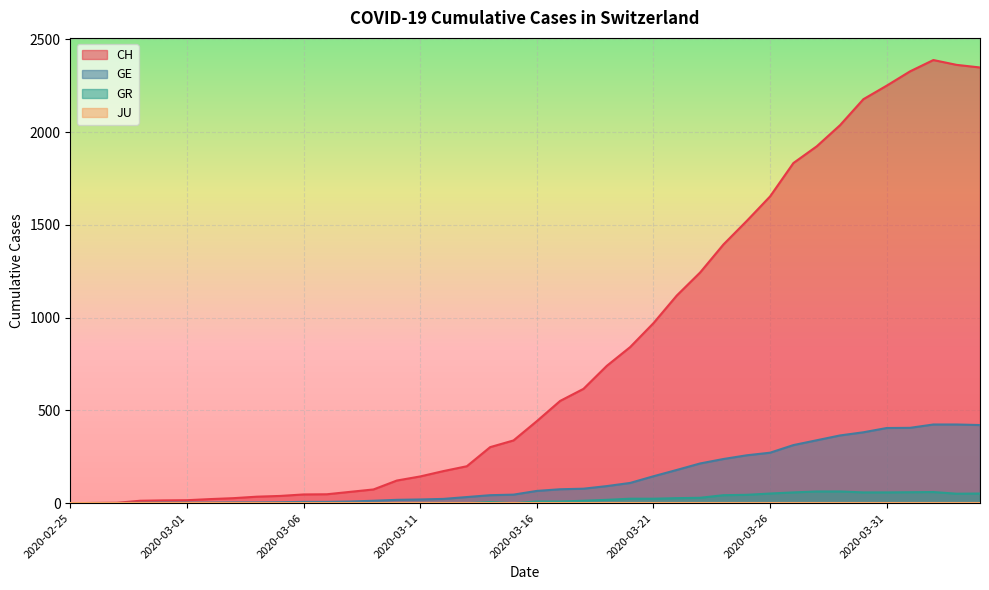

Which series has the largest total across all categories?

CH